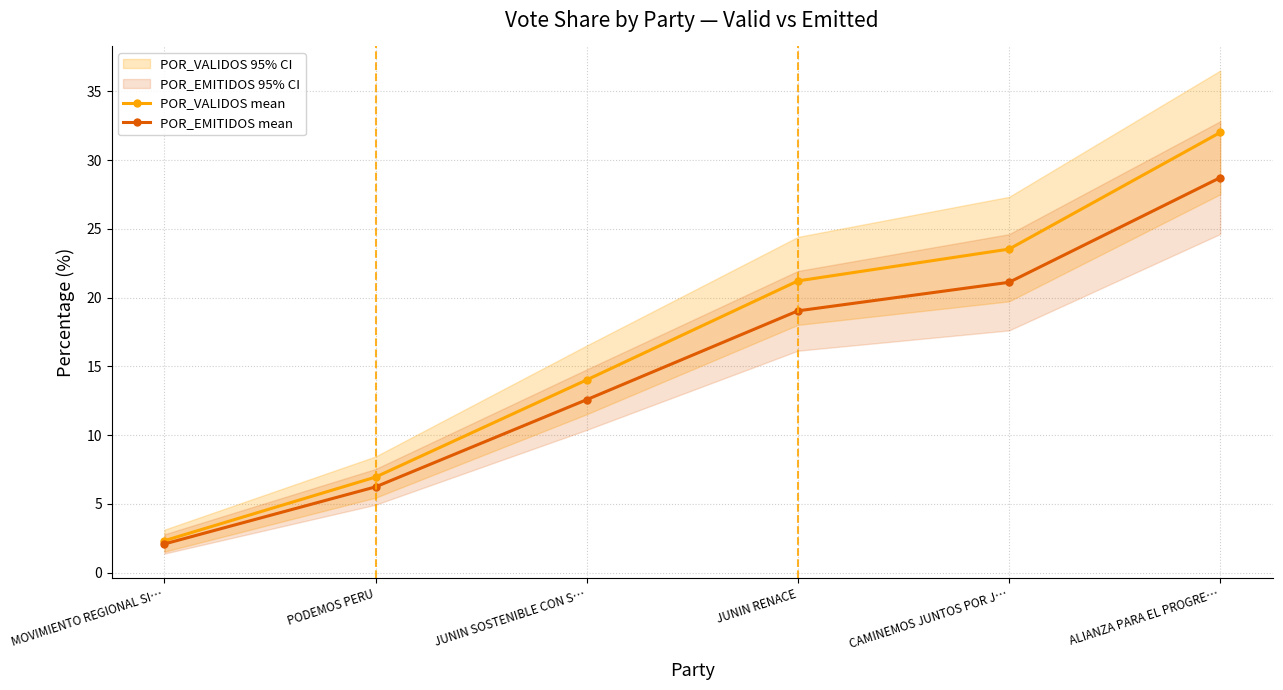

What is the lowest value of the POR_EMITIDOS mean series?

2.1